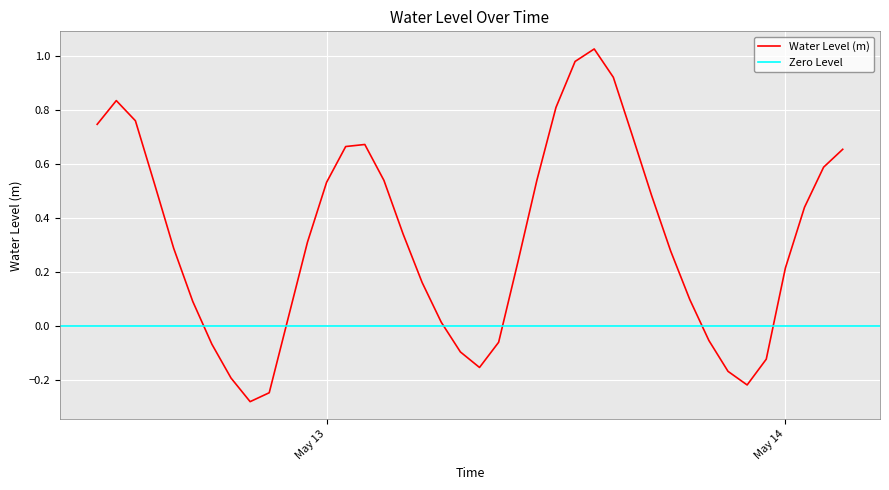

Count the number of values greater than 0.

29